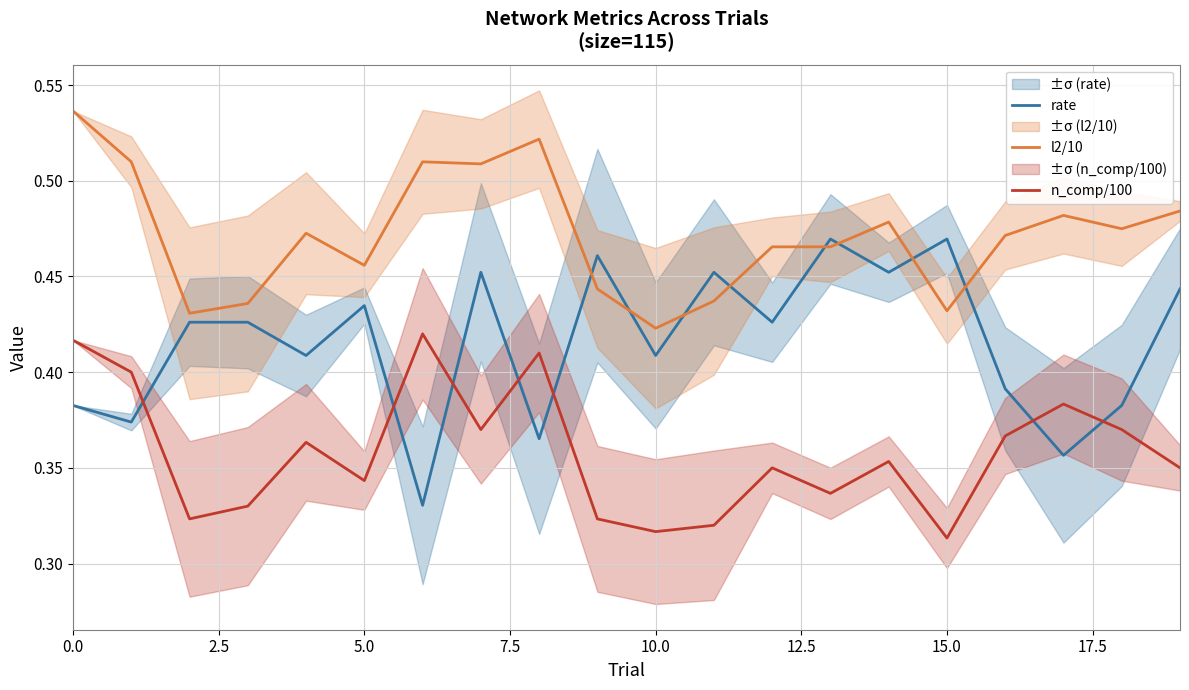

Is it true that n_comp/100 equals 0.1 at 5.0?

False